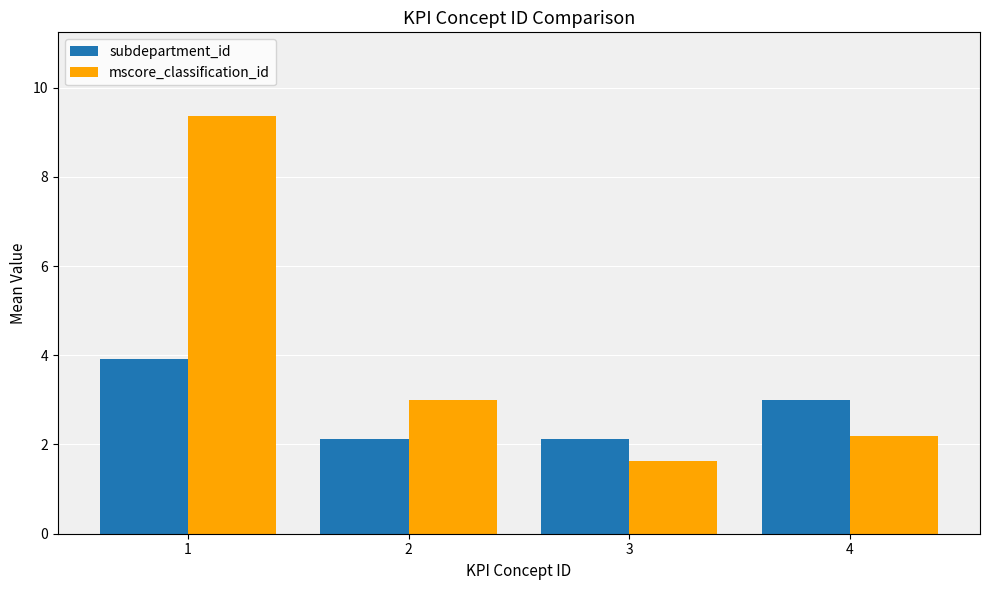

List the series in order of their peak value, lowest first.

subdepartment_id, mscore_classification_id